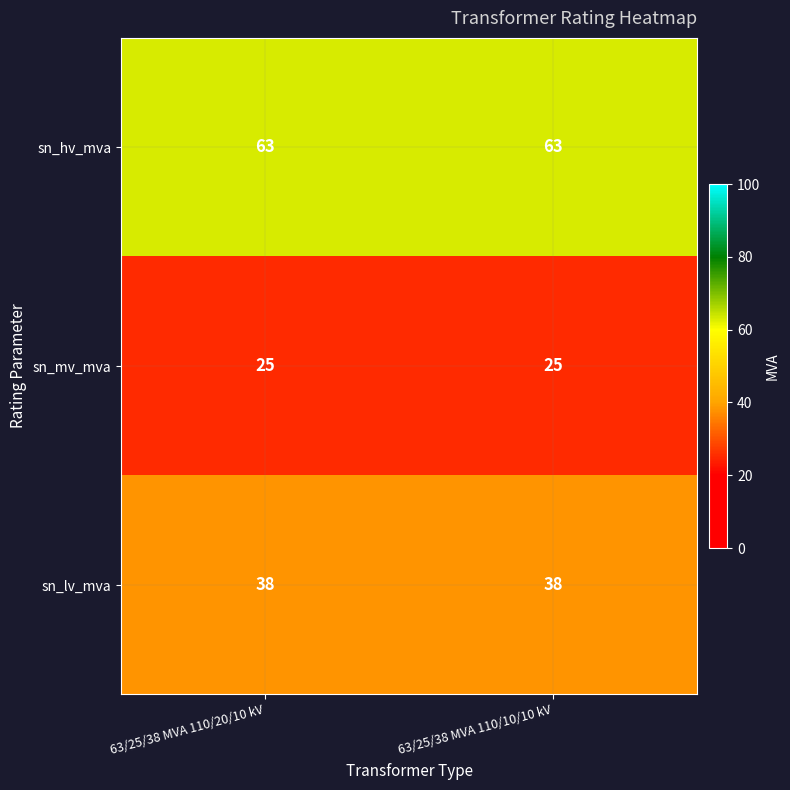

At how many categories does at least one series exceed 42?

2